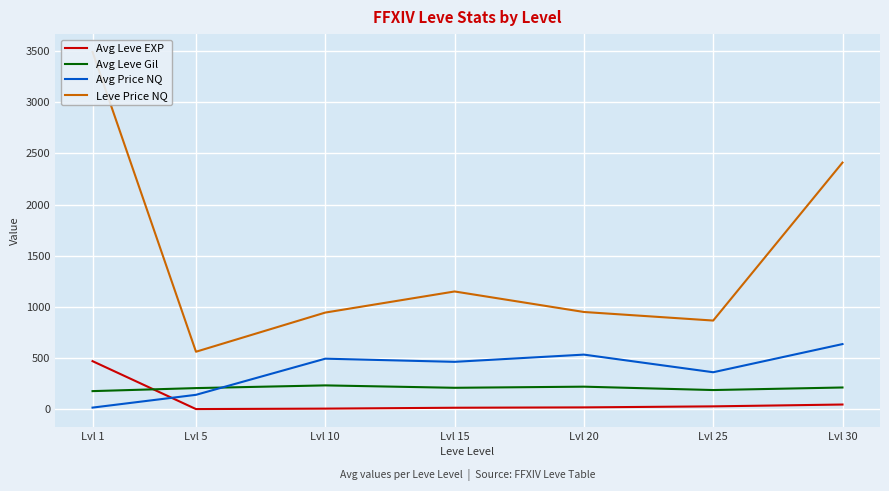

What is the total value across all series at Lvl 5?

908.8